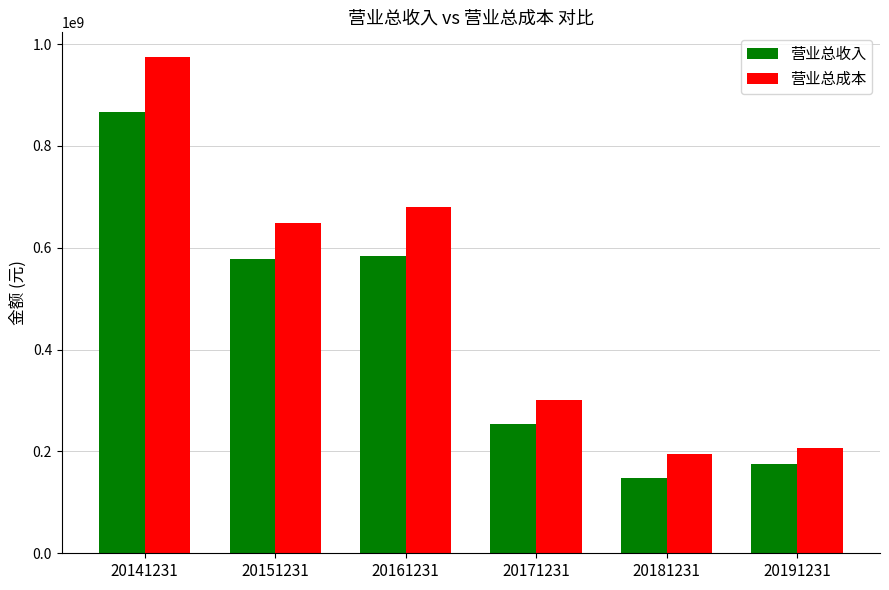

At which category is the sum across all series the highest?

20141231